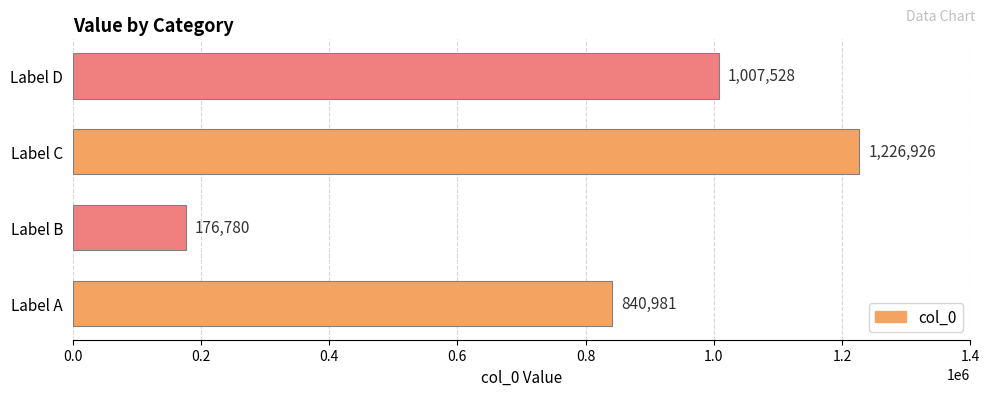

List the labels in order of value, largest first.

Label C, Label D, Label A, Label B